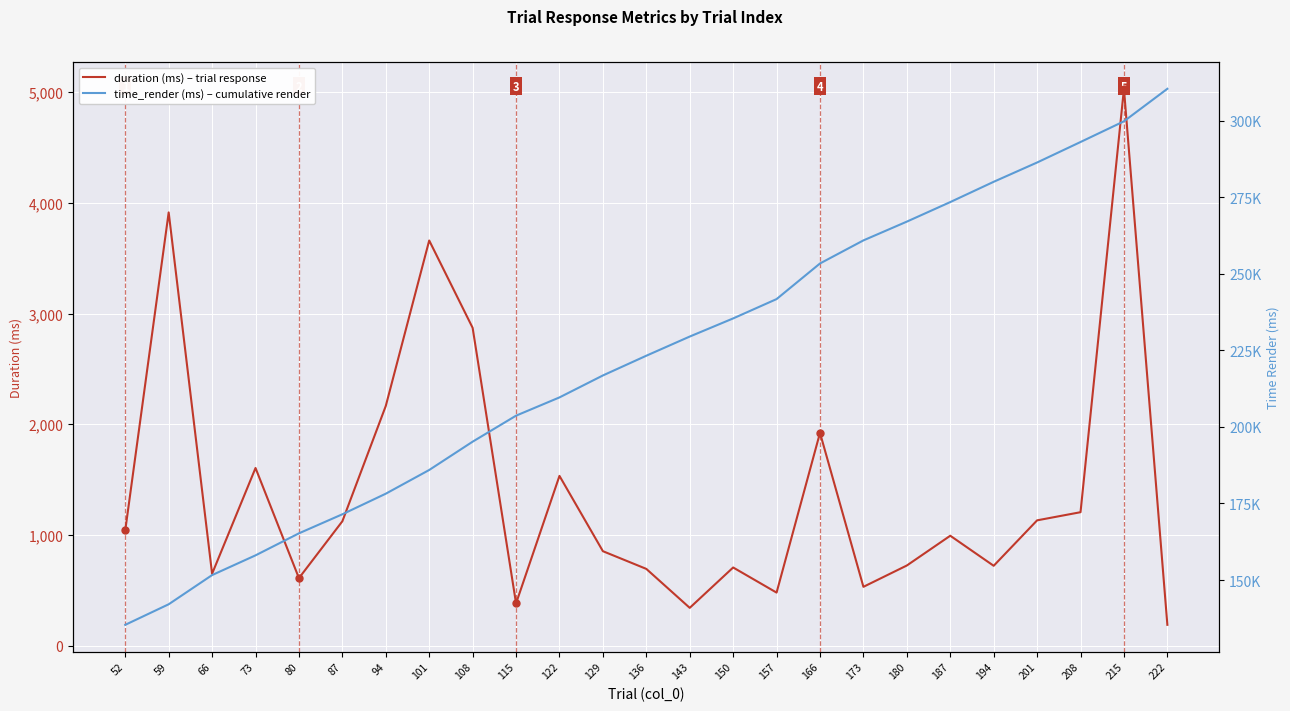

At which label is duration (ms) – trial response closest to 2609?

108